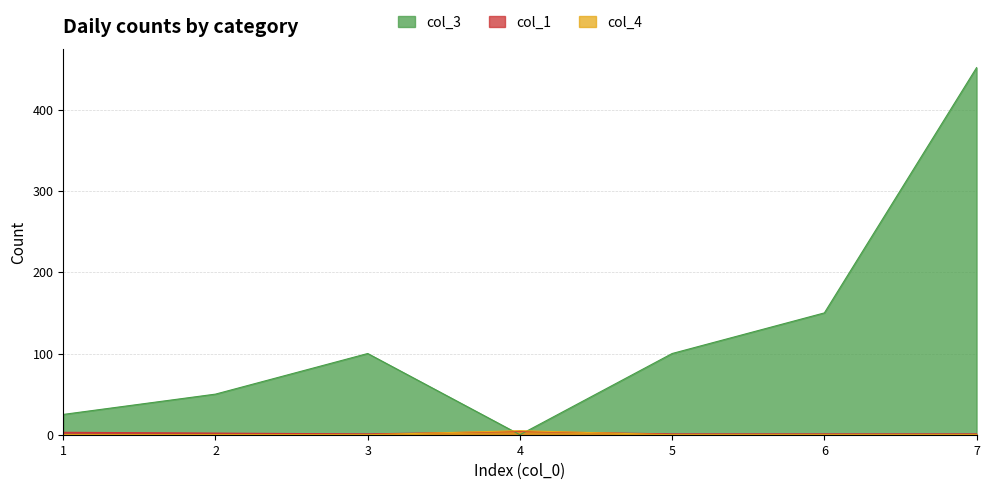

What is the value of the col_3 point at the 7th from the left?

452